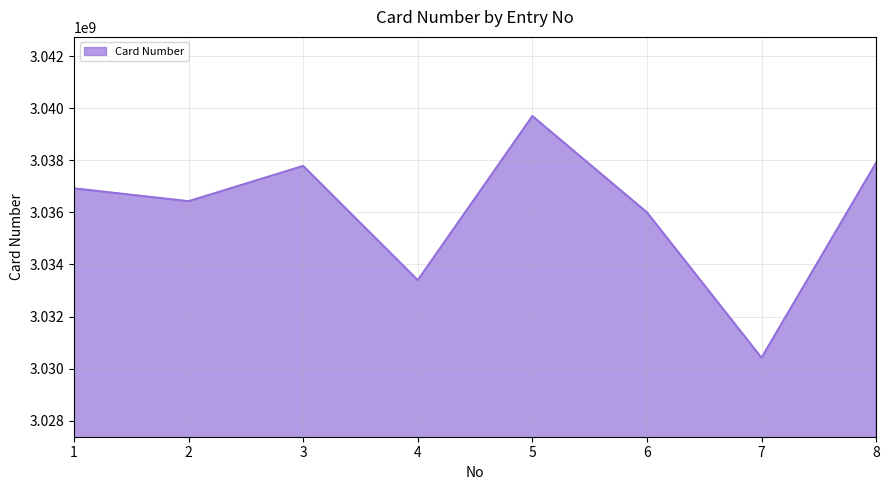

Does the chart have visible grid lines?

Yes